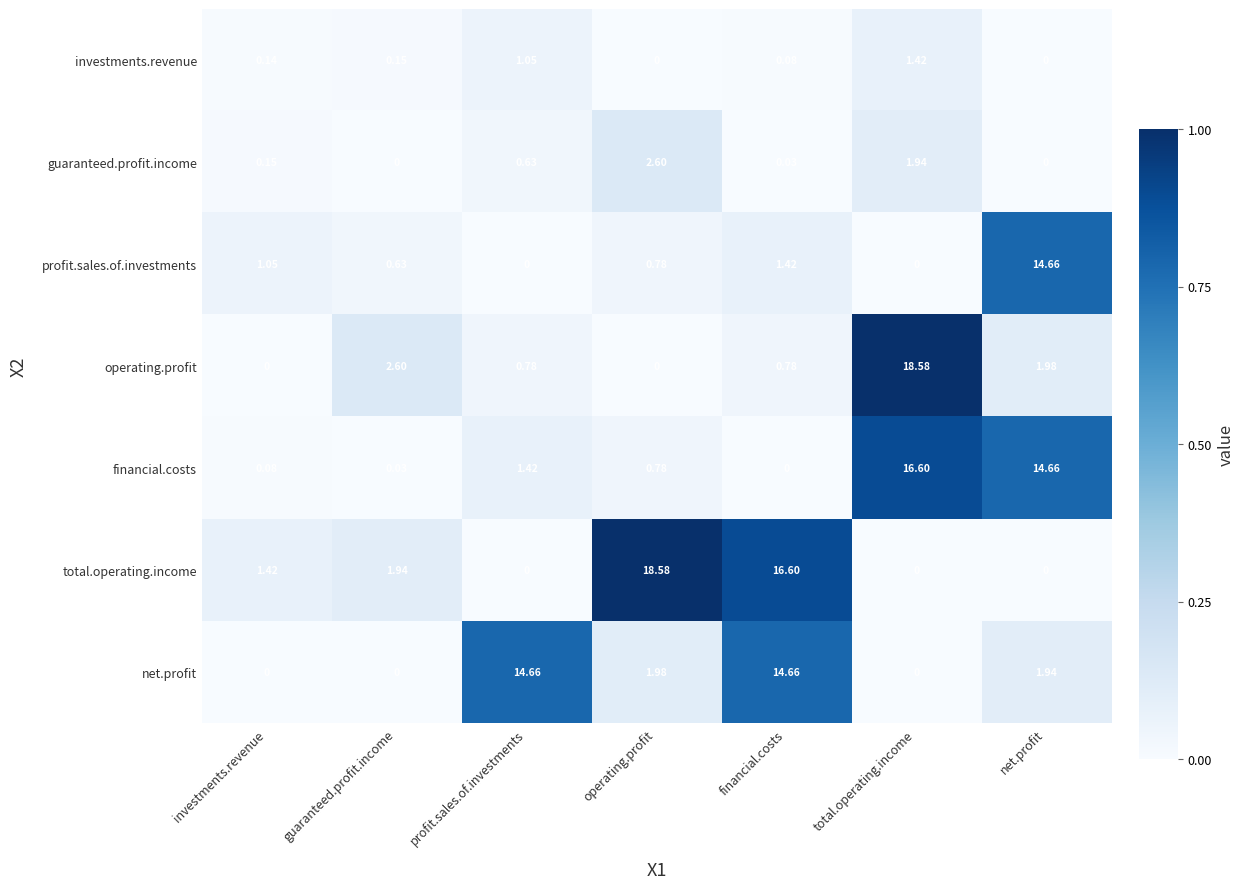

Is the value of investments.revenue at financial.costs greater than the value of total.operating.income at investments.revenue?

No